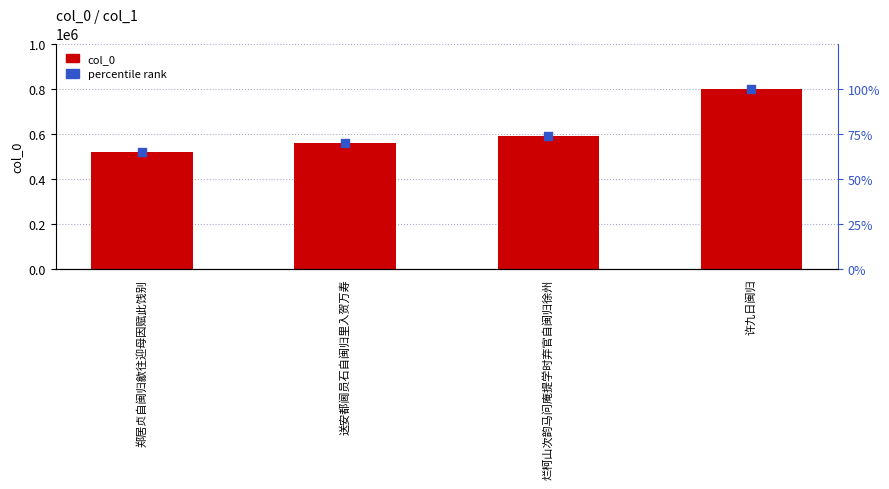

At which category is the sum across all series the highest?

许九日闽归